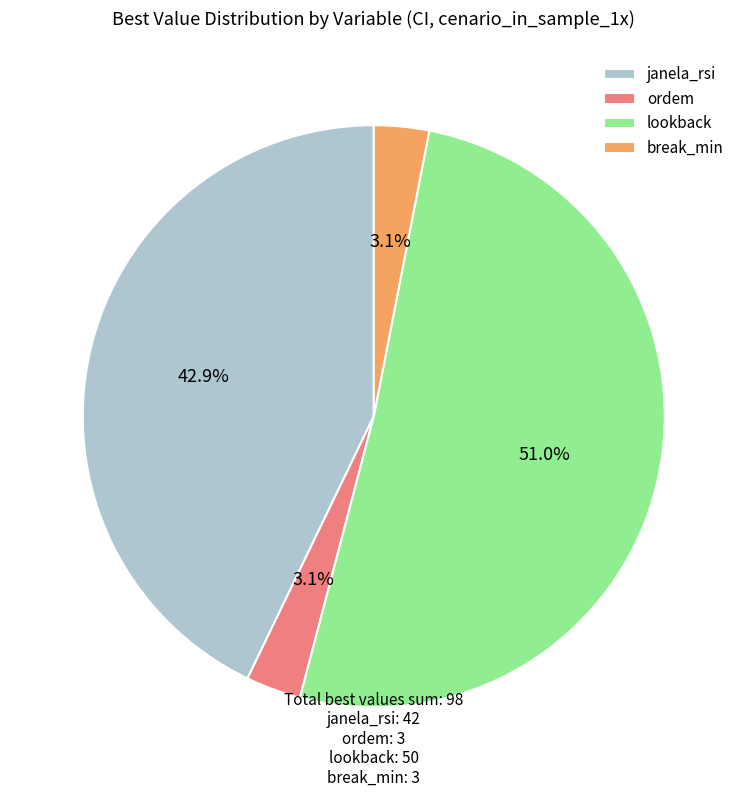

How many segments does this pie chart have?

4